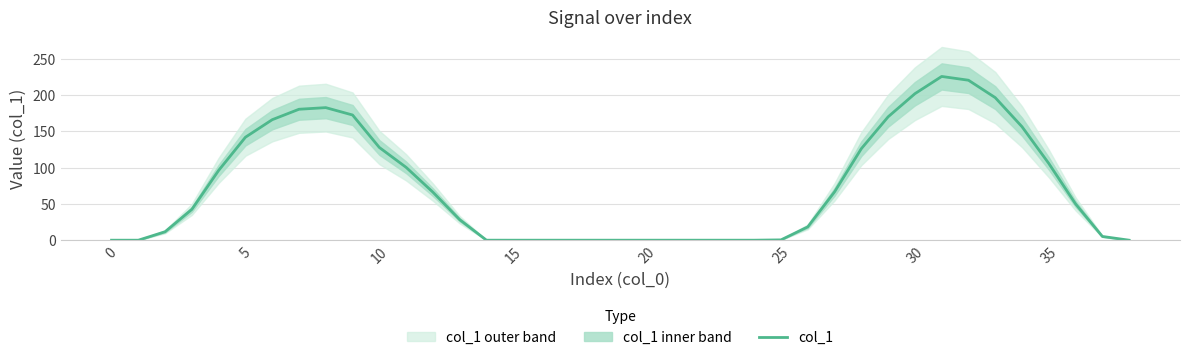

What is the label of the 3rd point from the right?

36